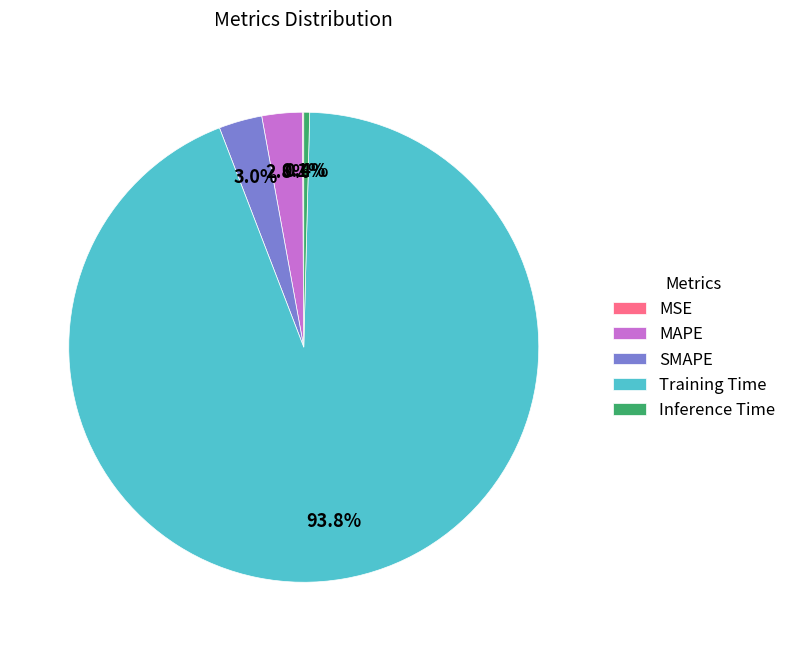

Which category has the biggest portion of the pie?

Training Time